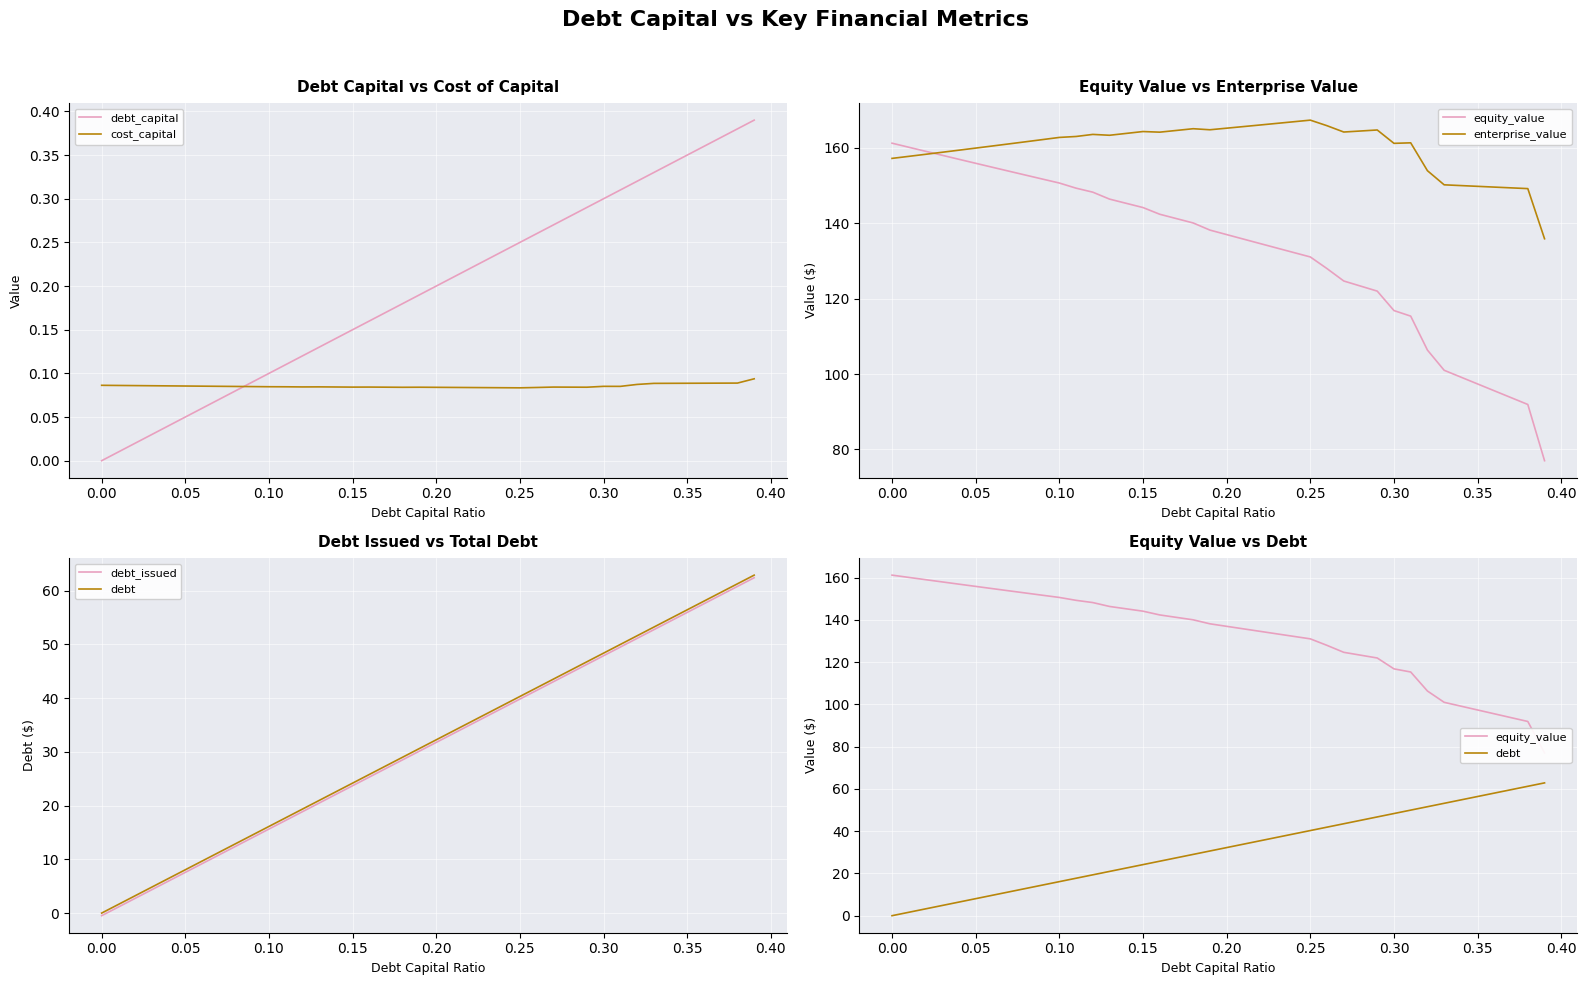

The value of debt_capital at 0.10 is 0.0. True or false?

False